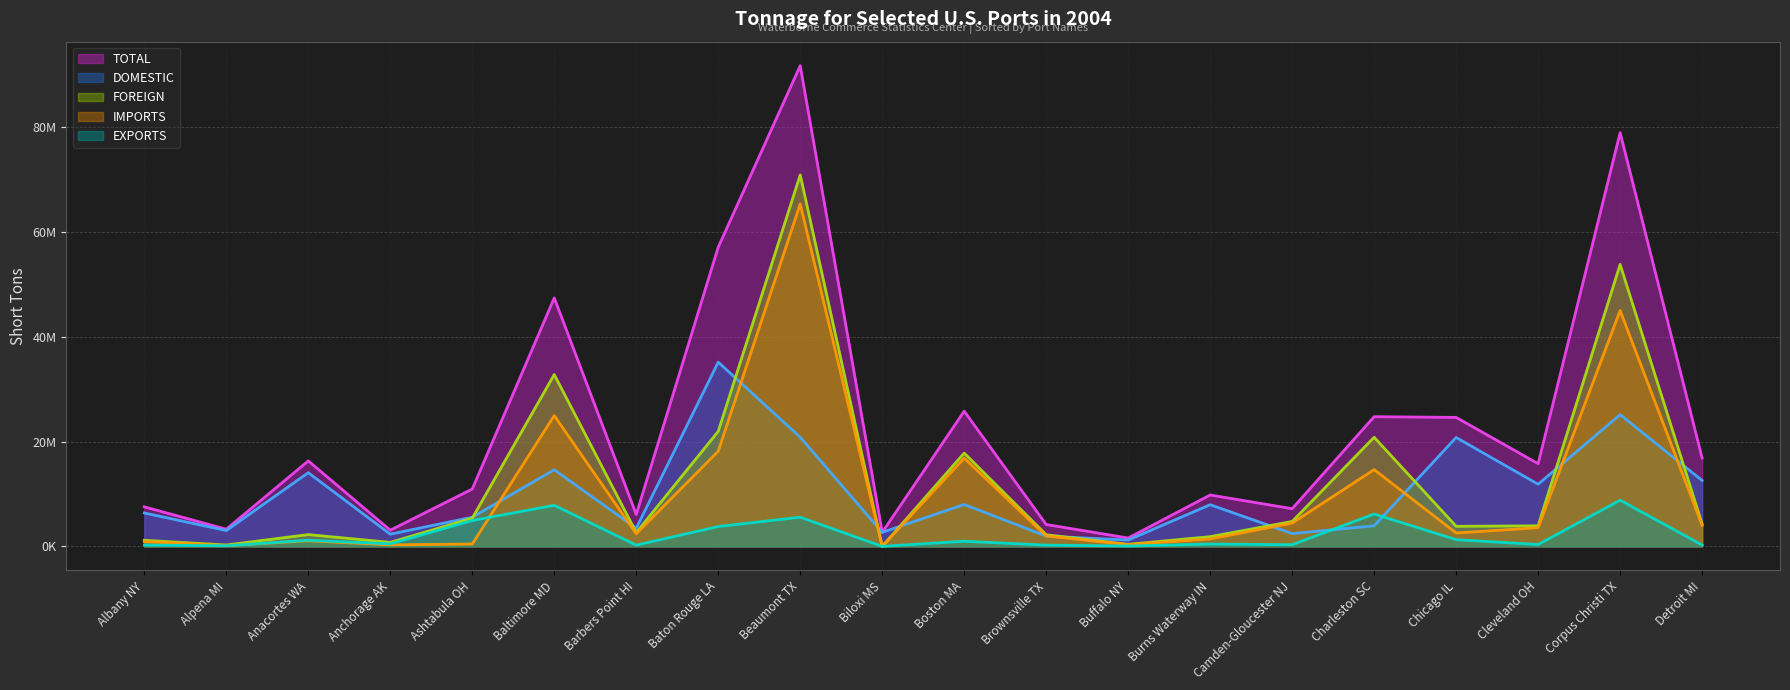

Between Albany NY and Ashtabula OH, which series saw the biggest shift?

EXPORTS